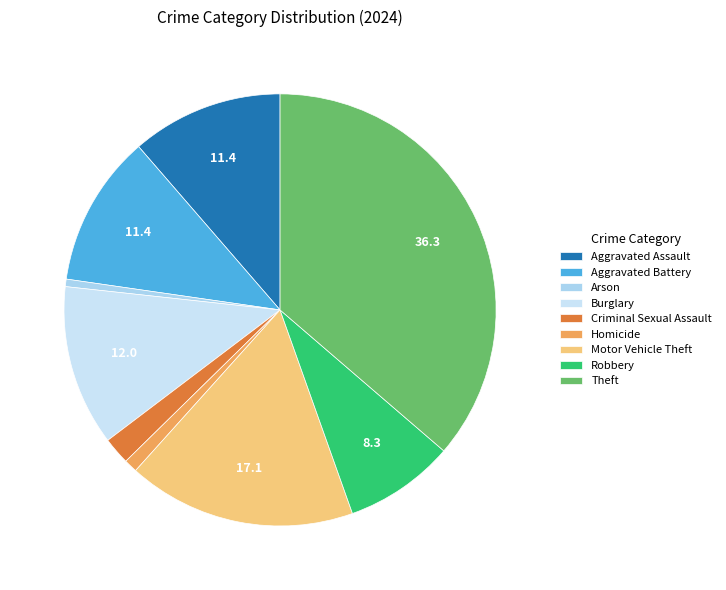

What percentage is NOT represented by Theft?

63.7%